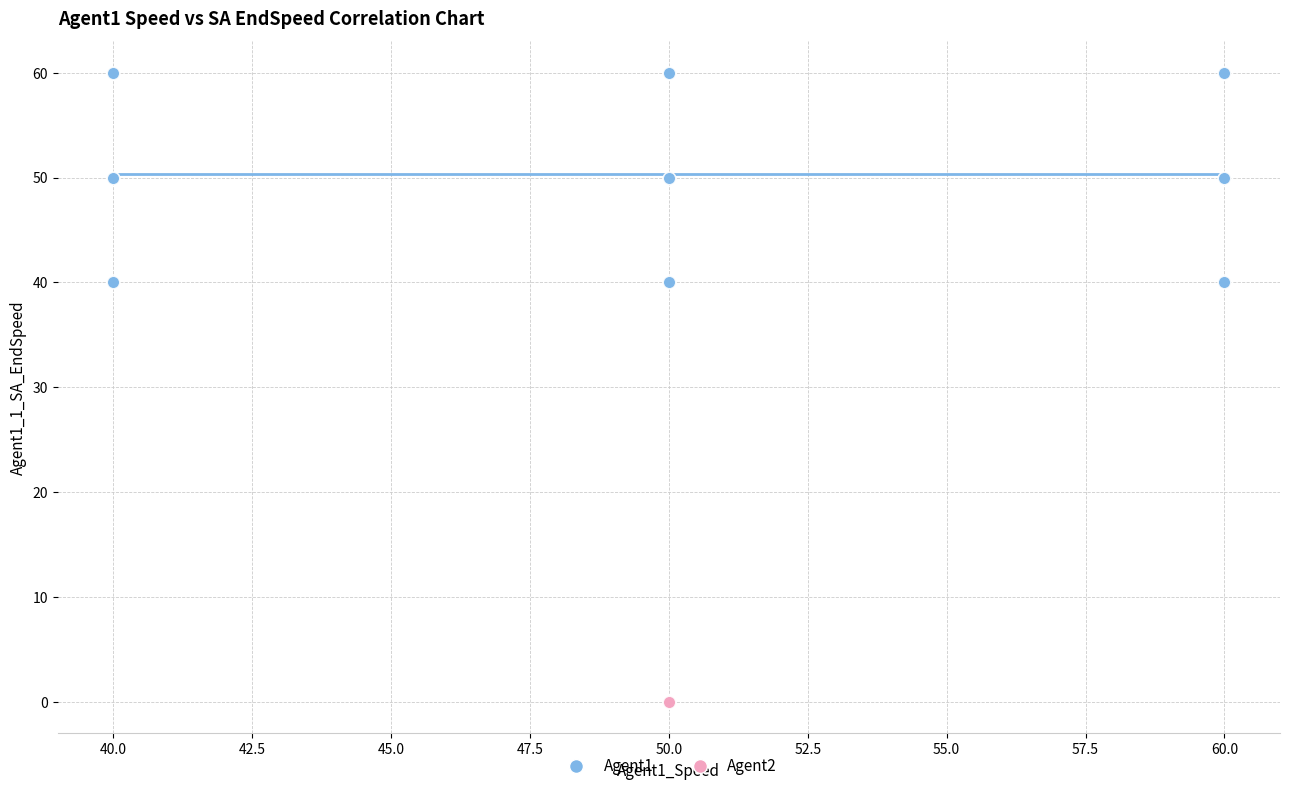

Which series contains the highest Y value?

Agent1